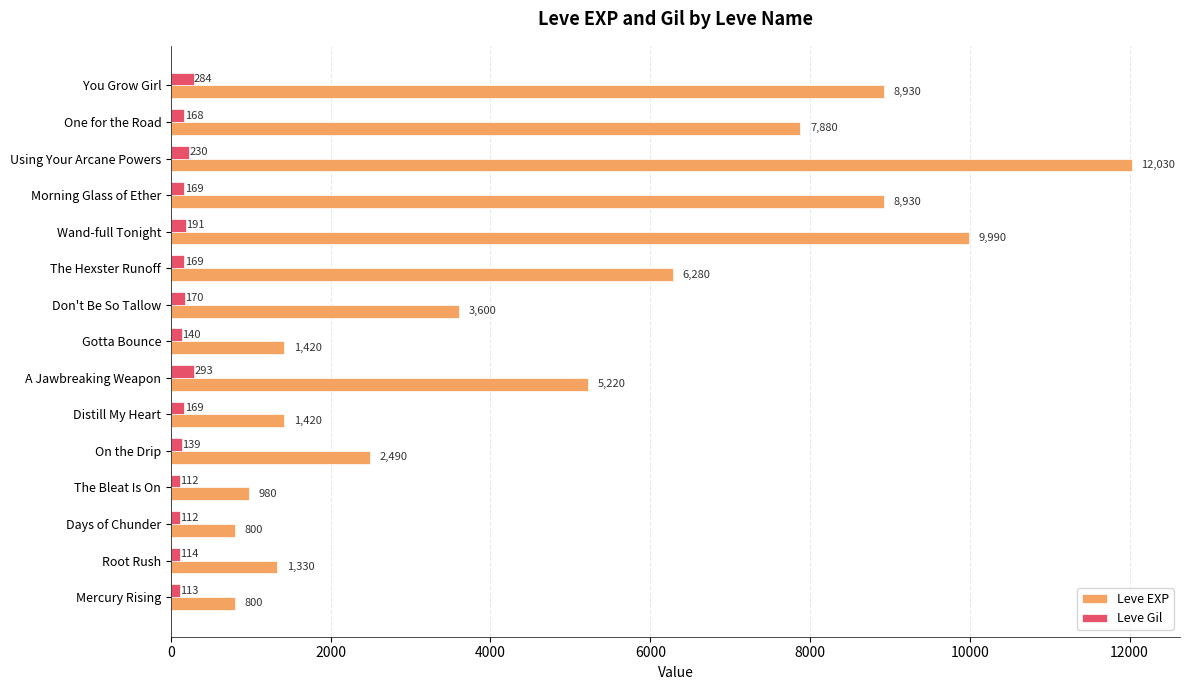

Which series has the widest spread of values?

Leve EXP